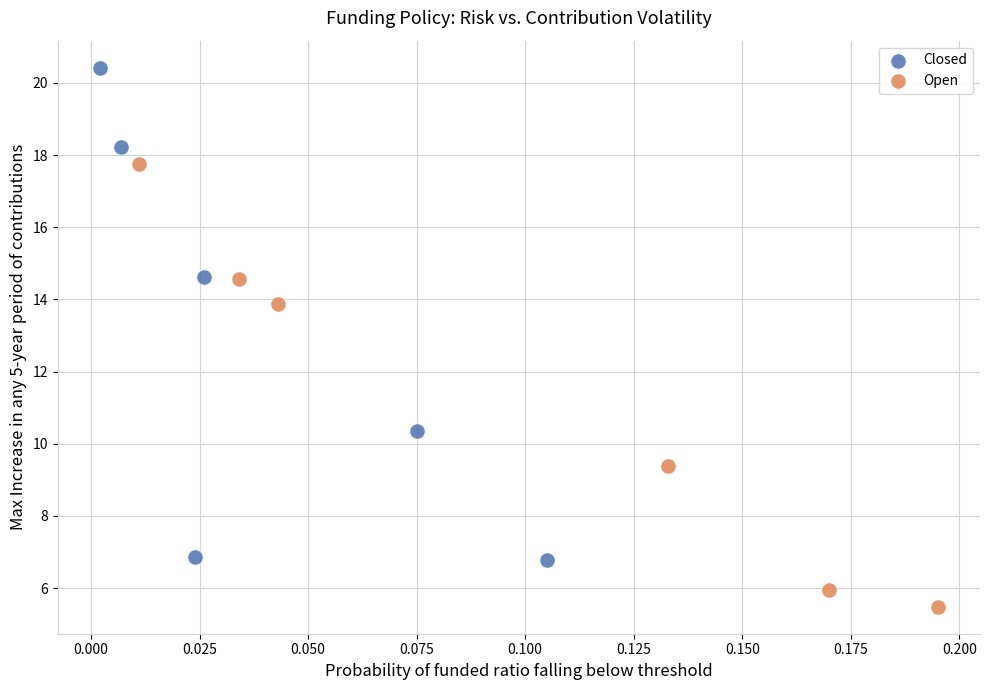

Which series contains the highest Y value?

Closed